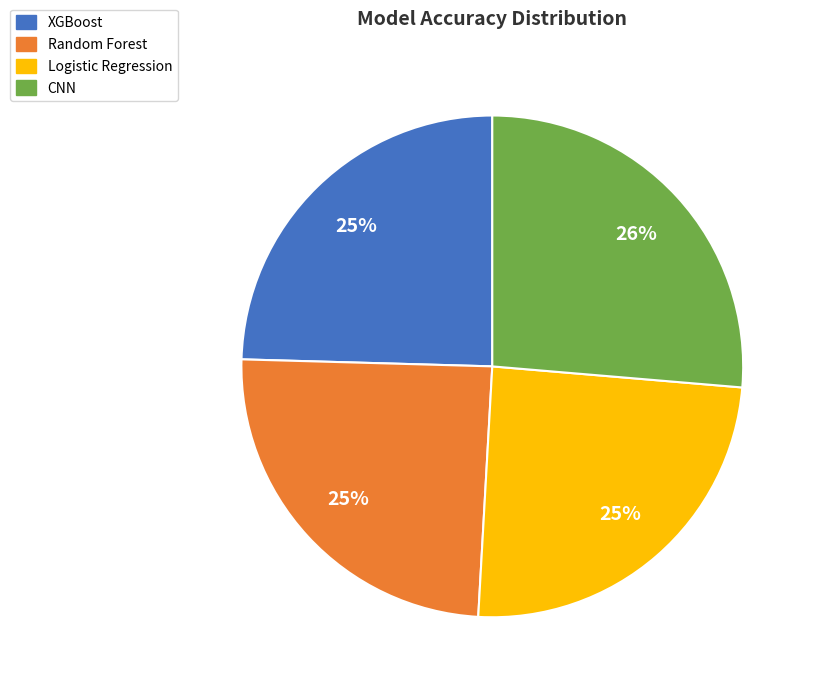

Combined, do XGBoost and Logistic Regression account for over 50%?

No